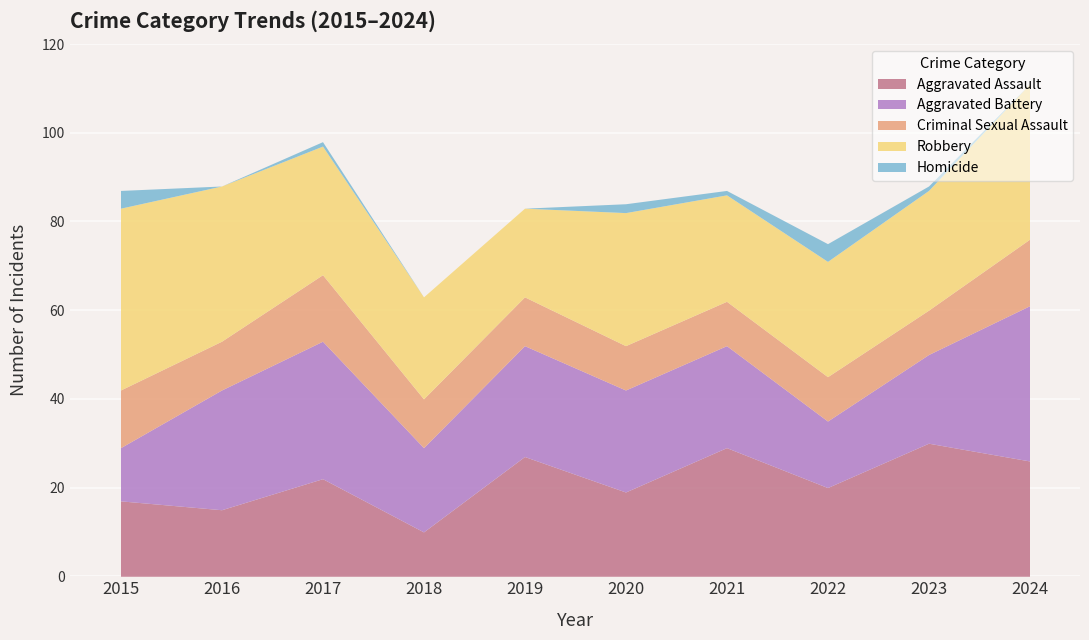

The Criminal Sexual Assault series shows 3 at 2021. True or false?

False